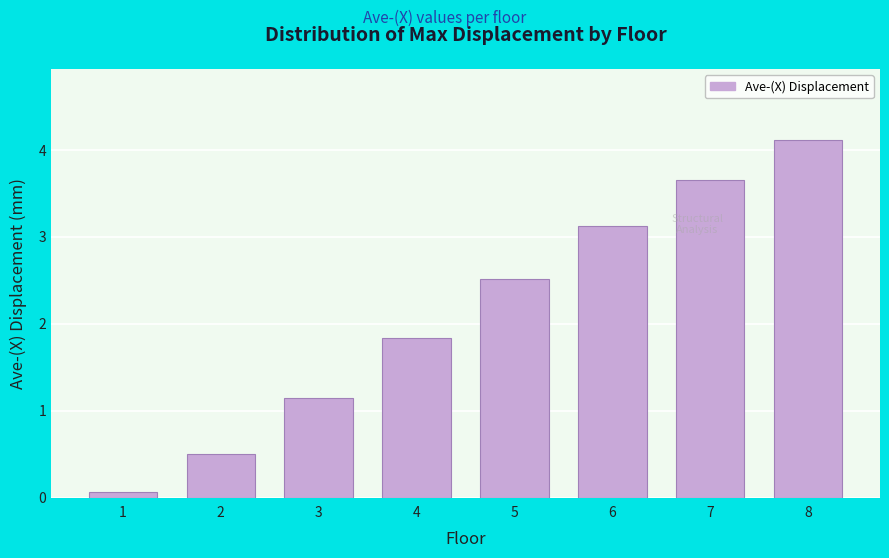

Read the value at 8.

4.1